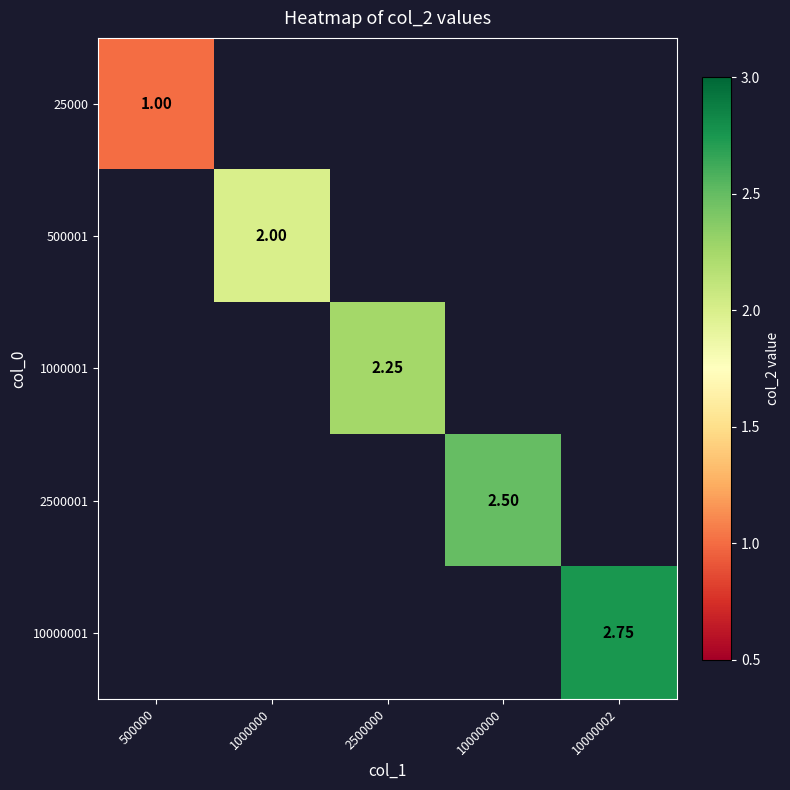

Is the value of 10000001 at 10000002 greater than the value of 500001 at 1000000?

Yes